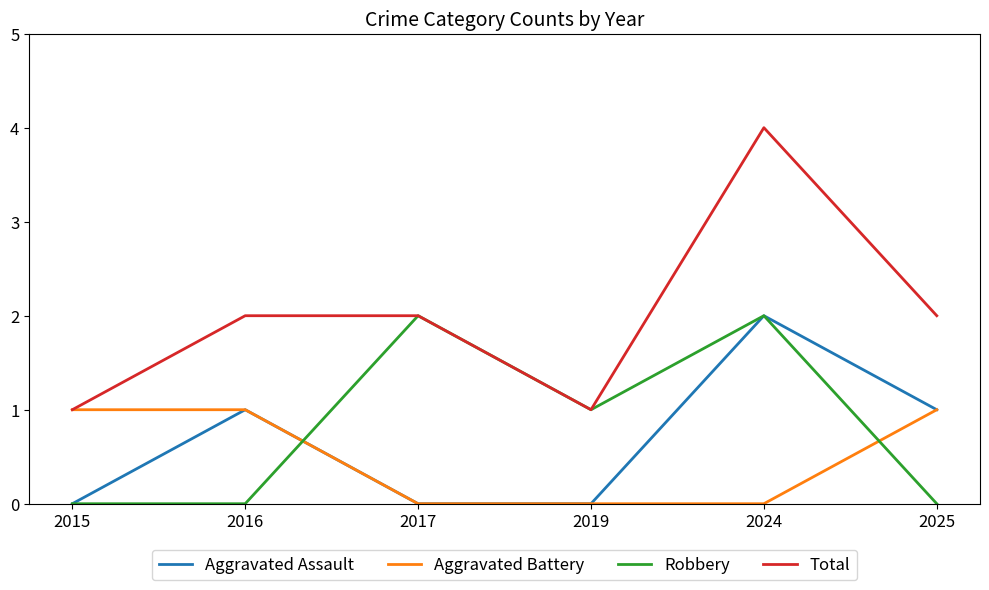

Is this an area chart (filled region under the line)?

No